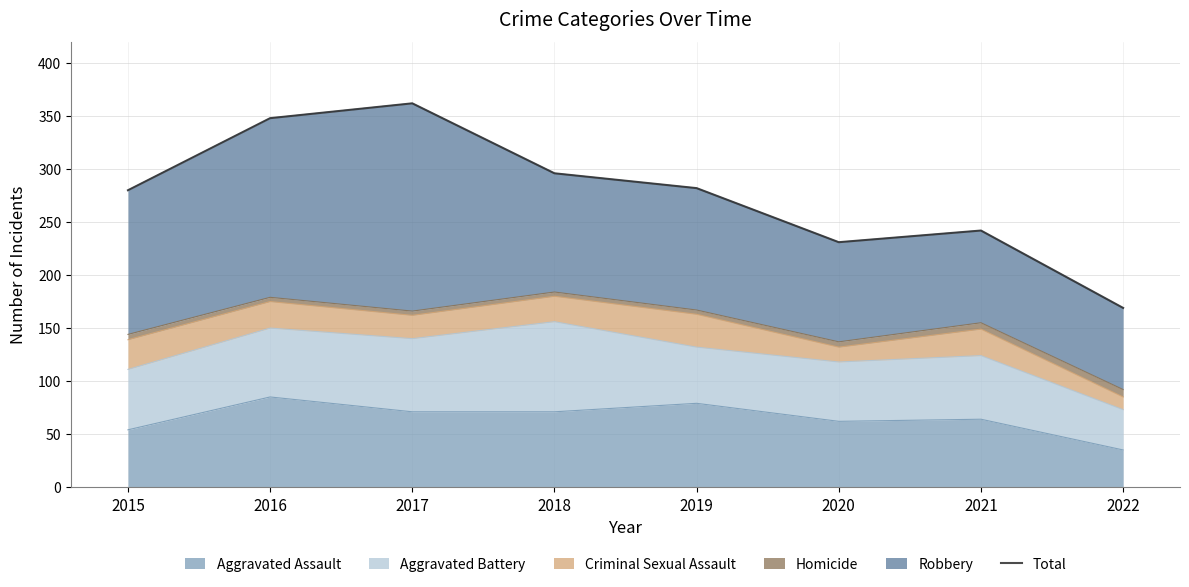

Where is the first local maximum?

2017